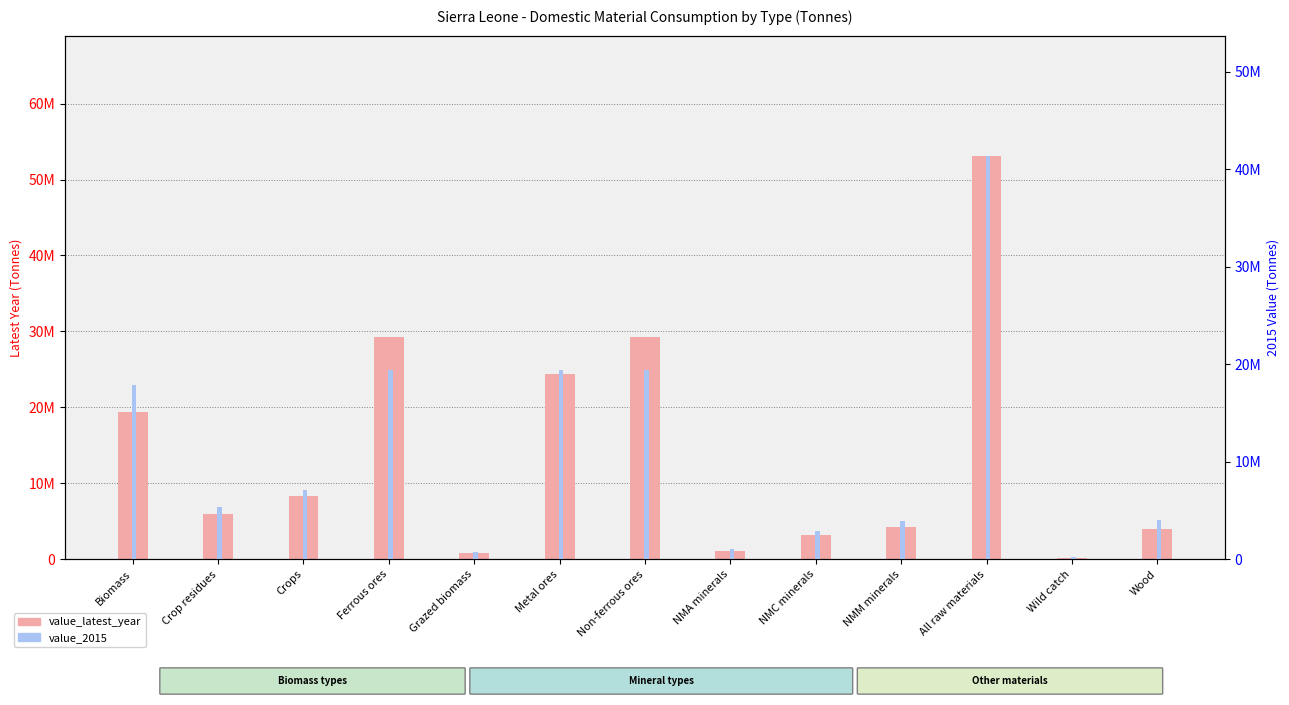

Reading left to right, transcribe all the data shown in this chart.

value_latest_year: 19442066.0	6016565.8	8368838.0	29303334.0	783305.7	24380659.8	29303334.0	1121479.8	3164512.2	4285992.0	53031392.0	235924.6	4037432.0
value_2015: 17898128.7	5406218.0	7144593.5	19457985.6	728870.2	19457985.6	19457985.6	1042962.6	2916887.7	3959823.7	41315938.0	213593.5	3996771.8